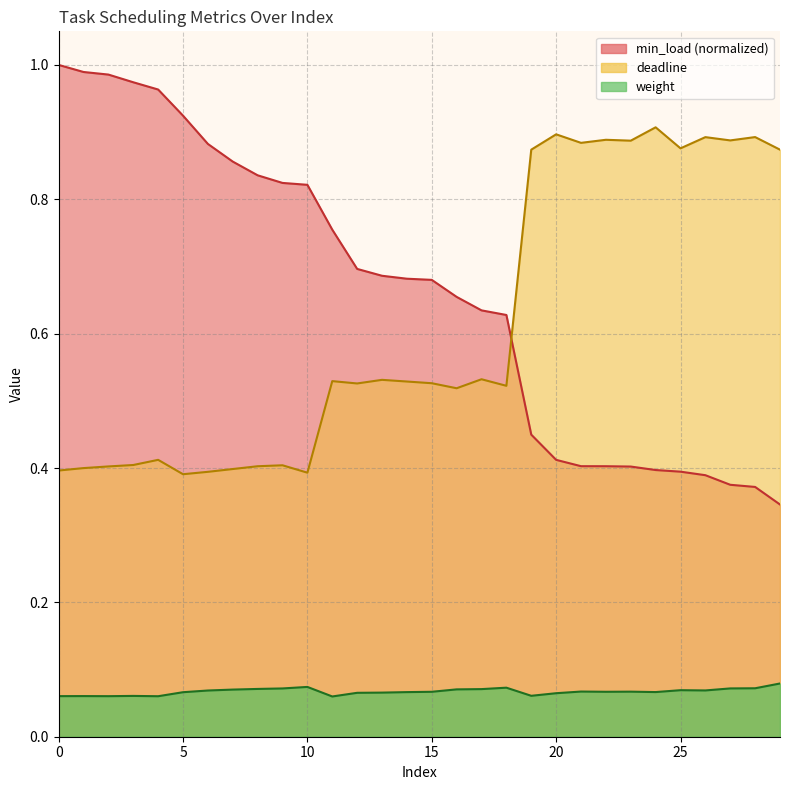

What are all the series names shown in the legend?

deadline, weight, min_load